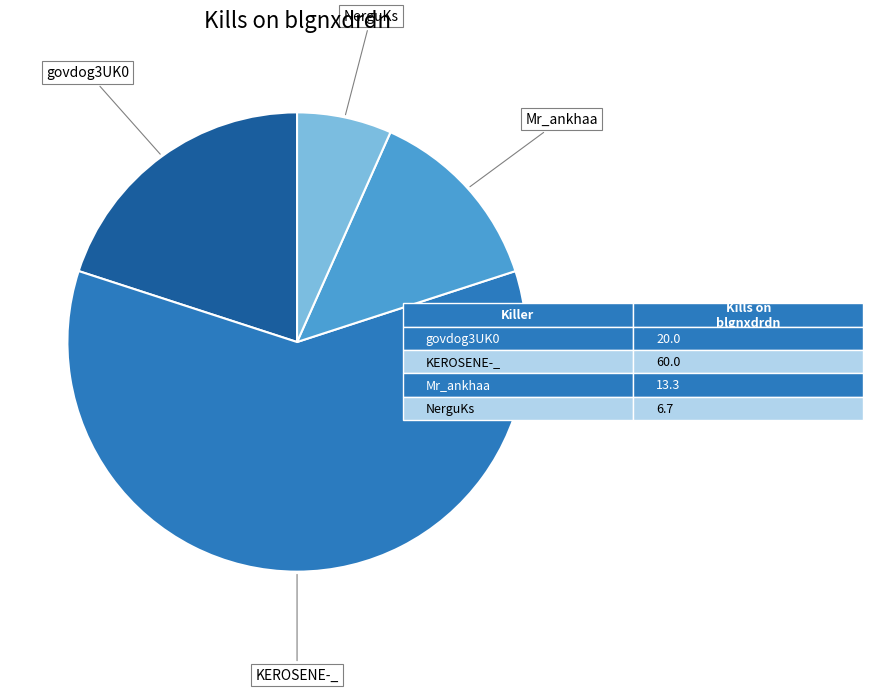

Does any single category account for the majority?

Yes